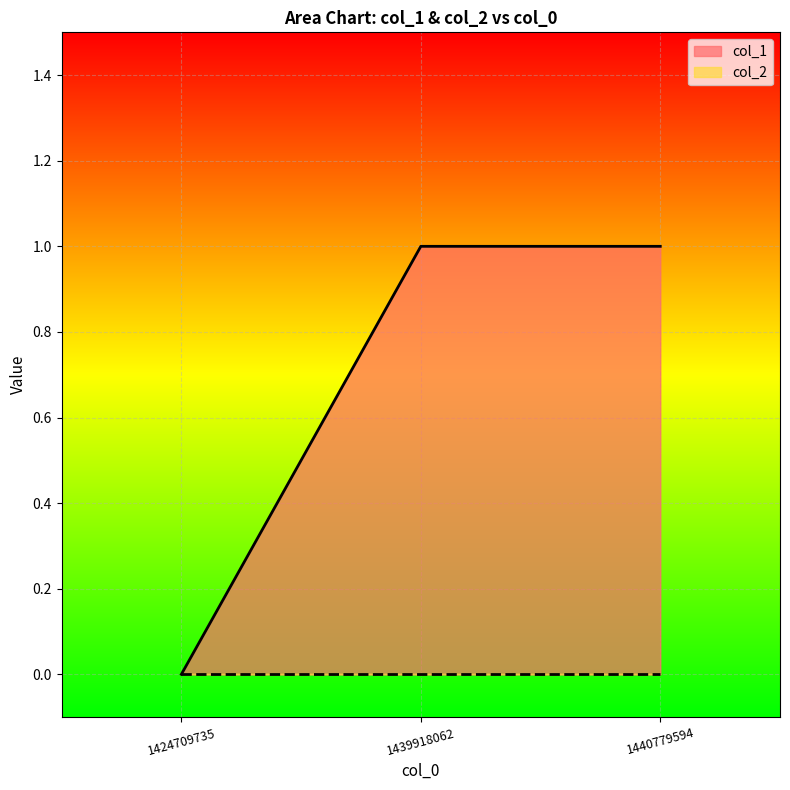

Rank the categories by value from lowest to highest.

1424709735, 1439918062, 1440779594